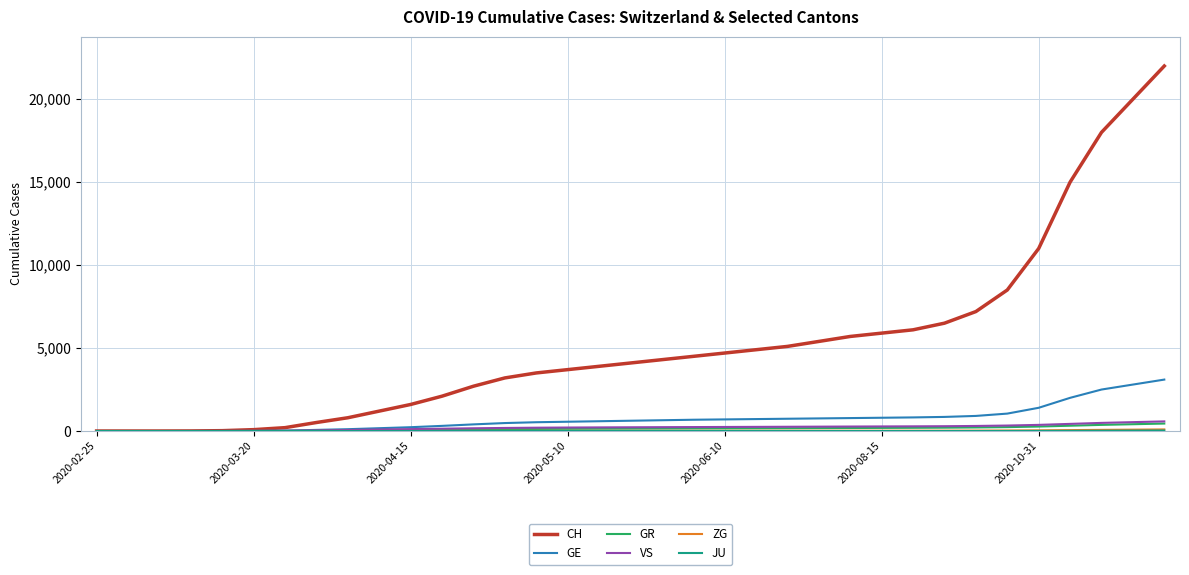

Which series has the largest total across all categories?

CH